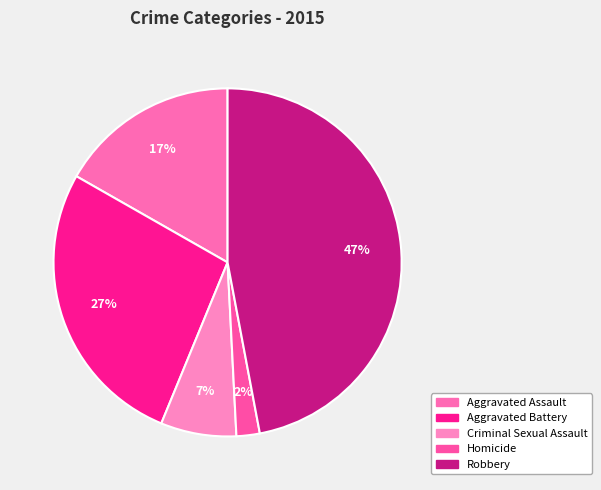

What percentage is NOT represented by Aggravated Assault?

83.2%